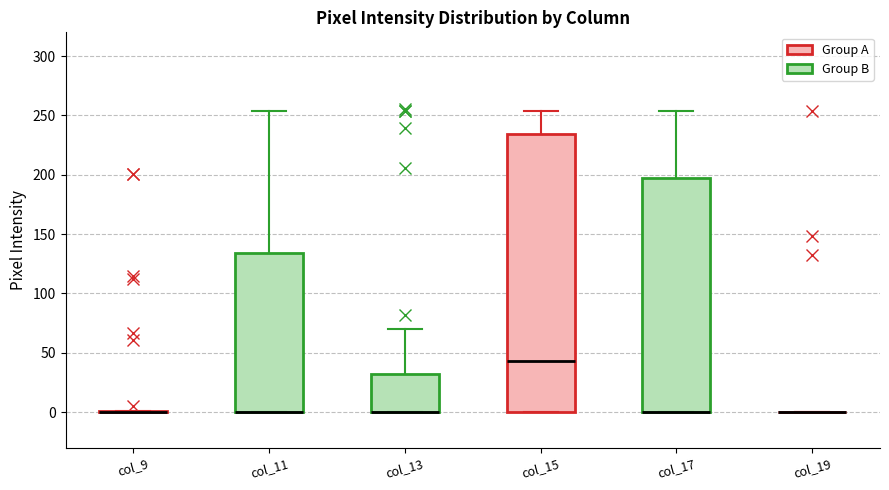

Comparing the boxes themselves (not the whiskers), which one is the tallest?

col_15